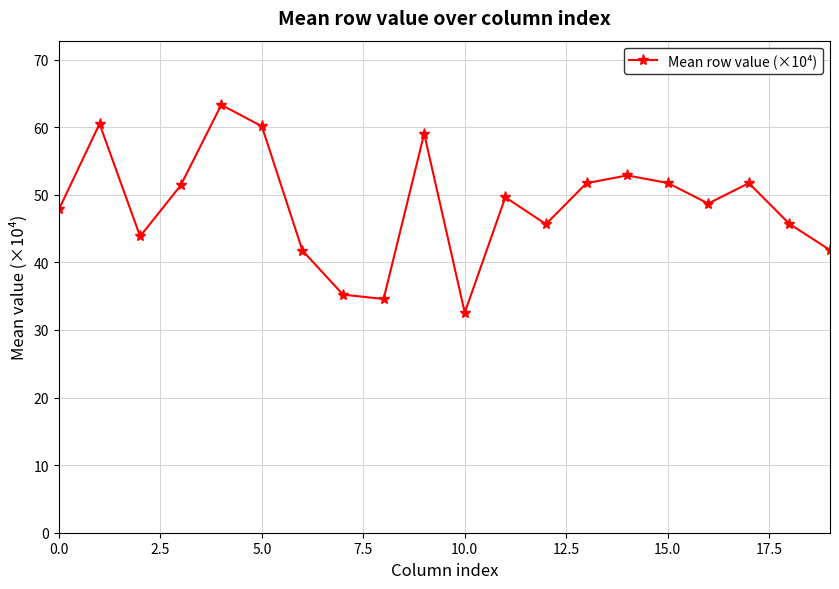

True or false: there are more than 1 points higher than both neighbors.

True